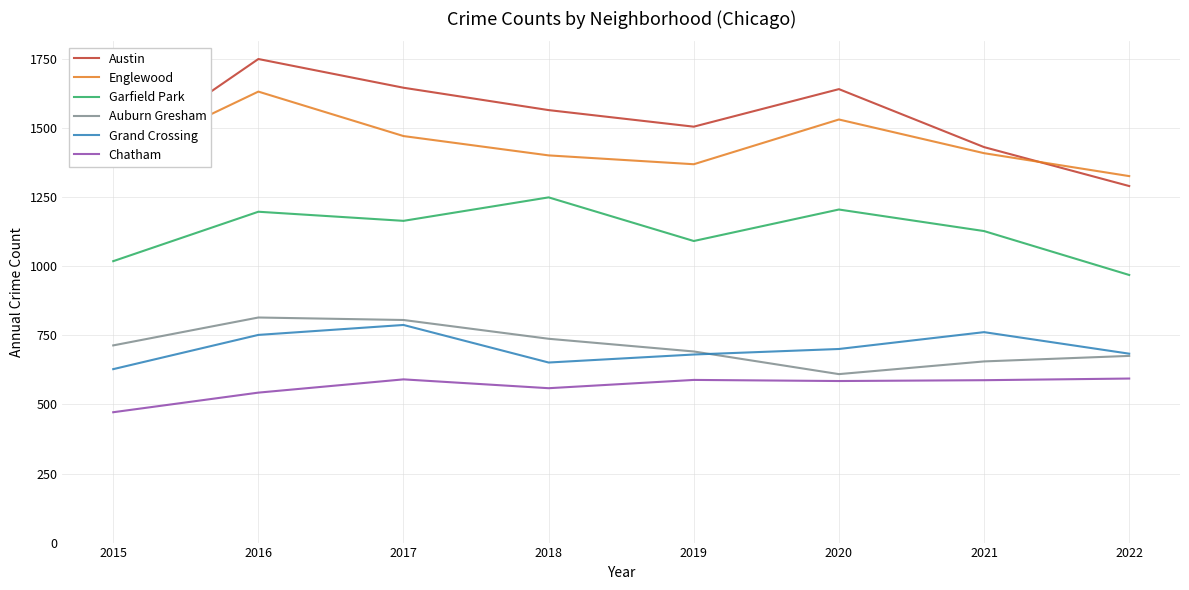

At which category is the sum across all series the highest?

2016